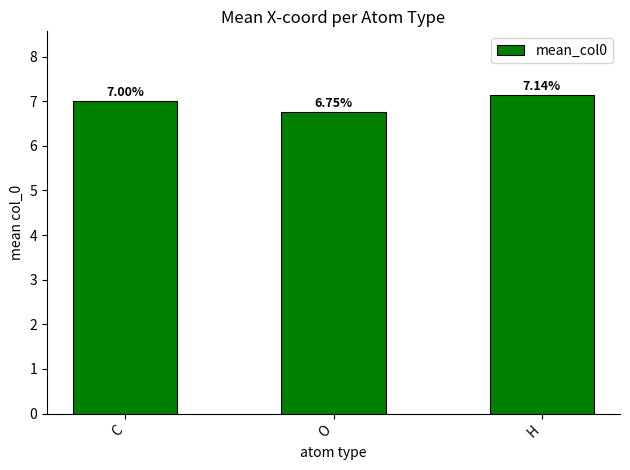

Which category has the lowest value across all series?

O